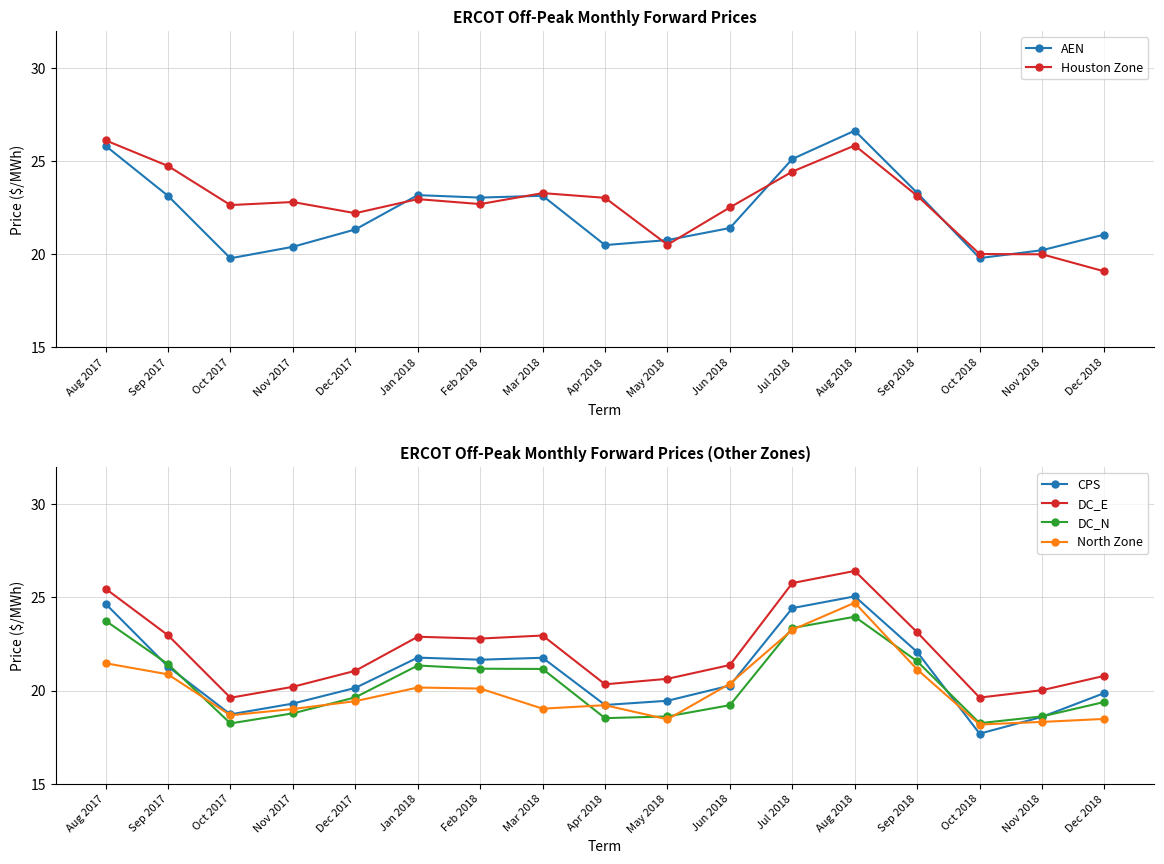

What value does the AEN series have at Dec 2017?

21.3